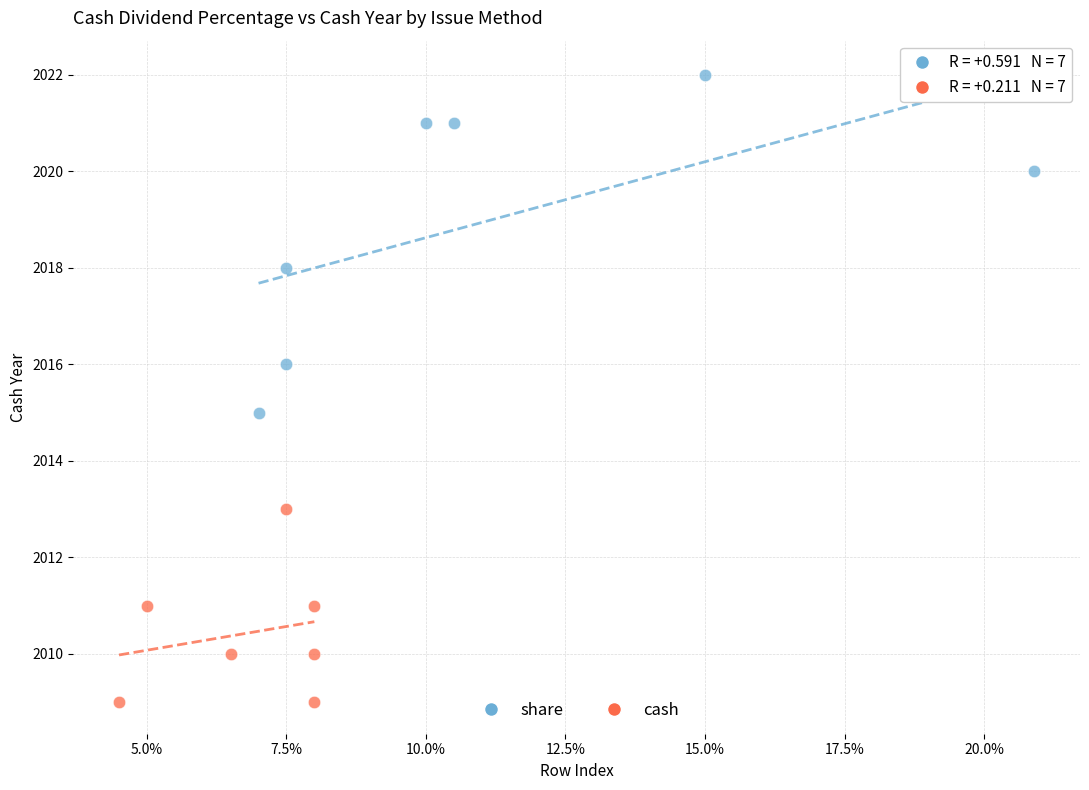

Which series has the widest spread of Y values?

share